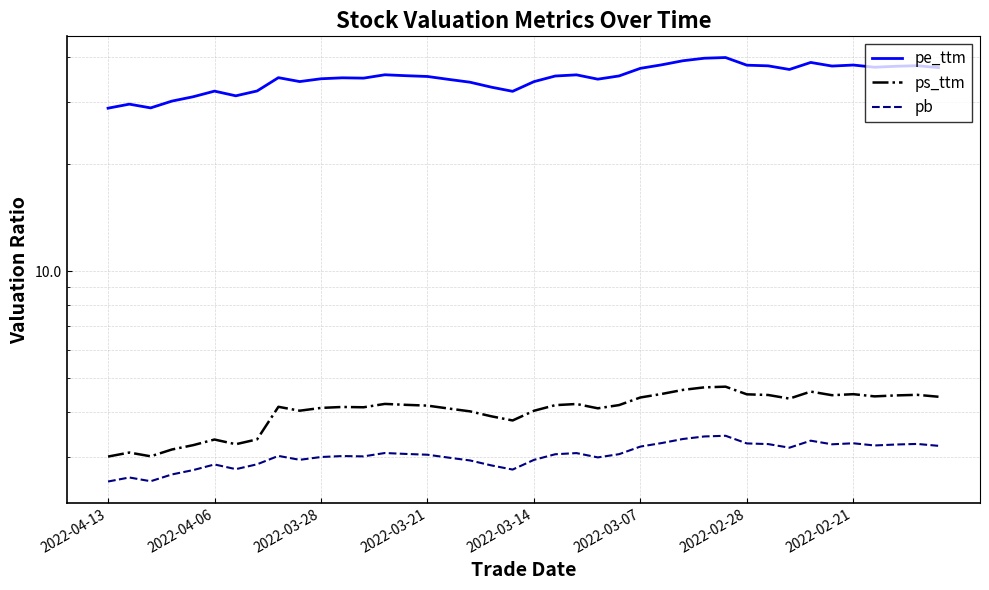

What is the label of the 31st point from the right?

9